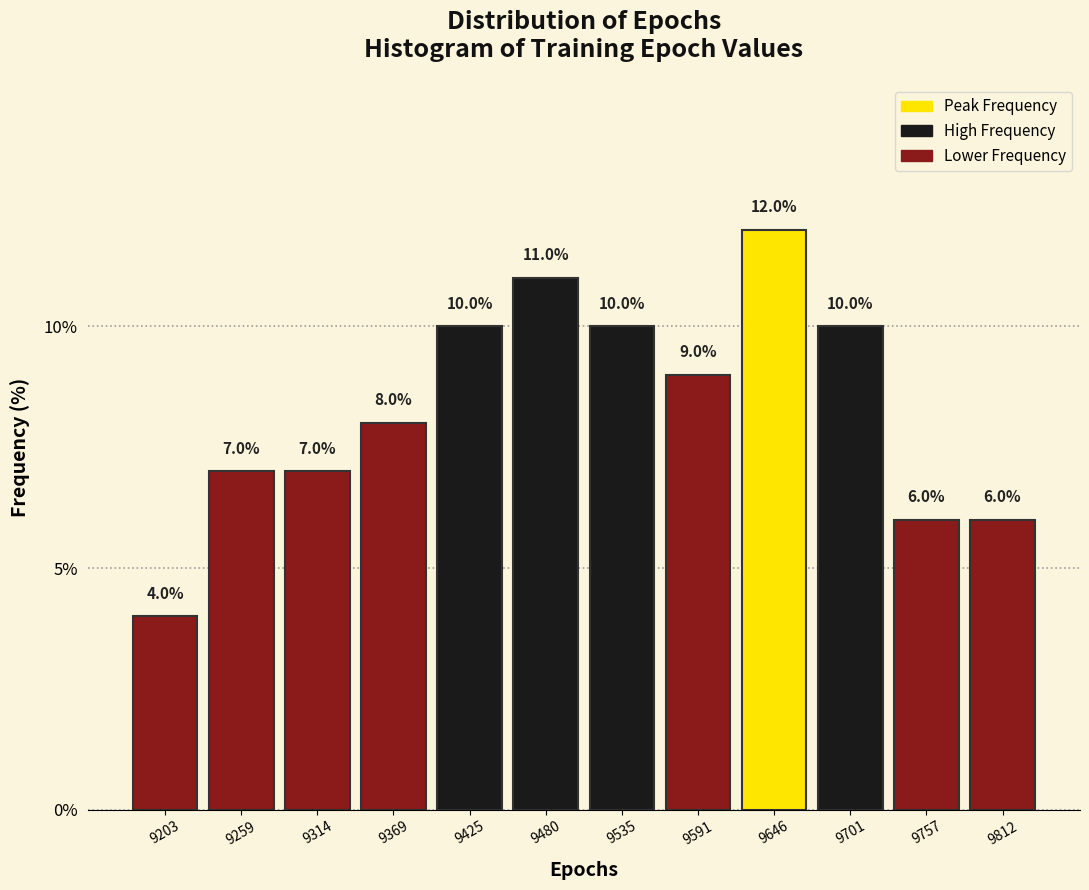

Over which range of the x-axis is the bar tallest?

9620 to 9670